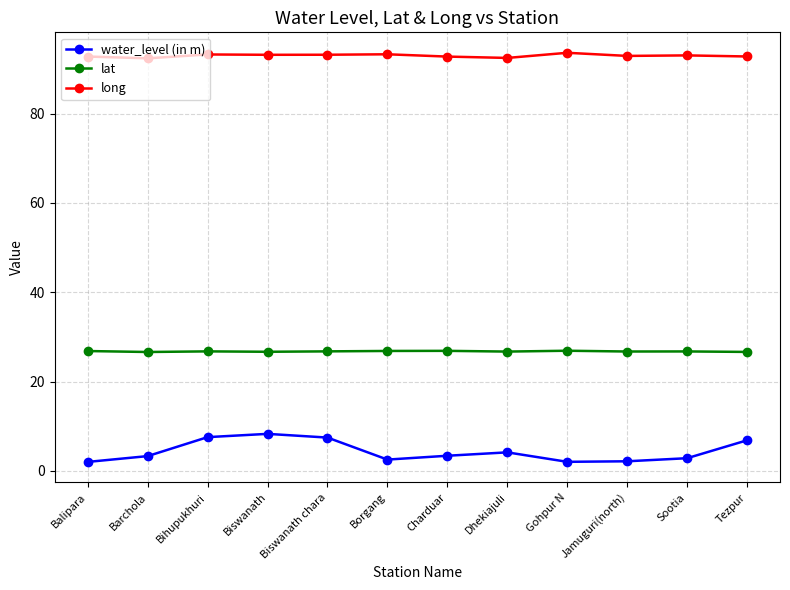

What position from the left is Jamuguri(north)?

10